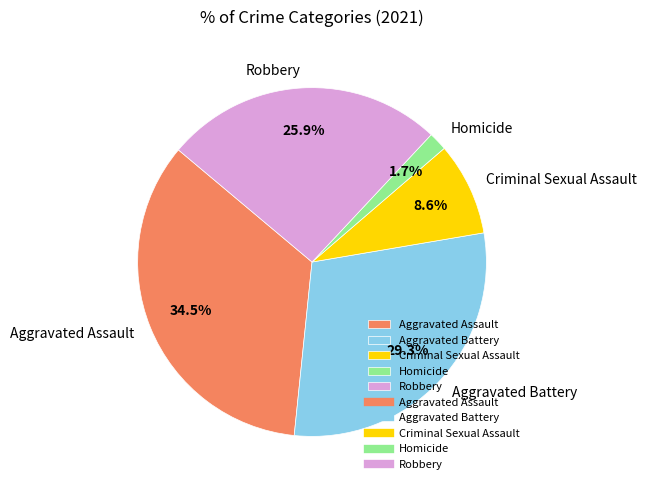

Rank the categories by value from lowest to highest.

Homicide, Criminal Sexual Assault, Robbery, Aggravated Battery, Aggravated Assault